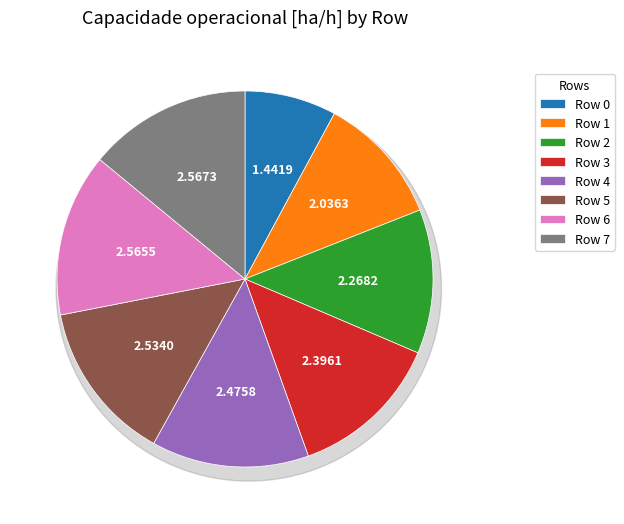

Count the number of slices in the pie.

8